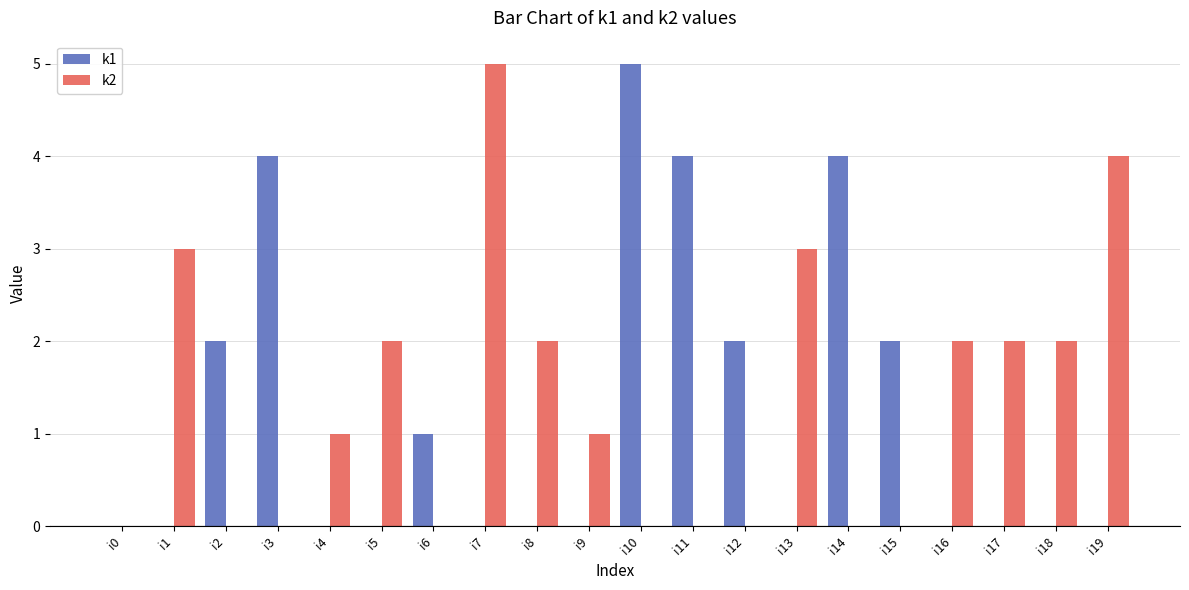

Count the k1 values in the range 0 to 2.

16